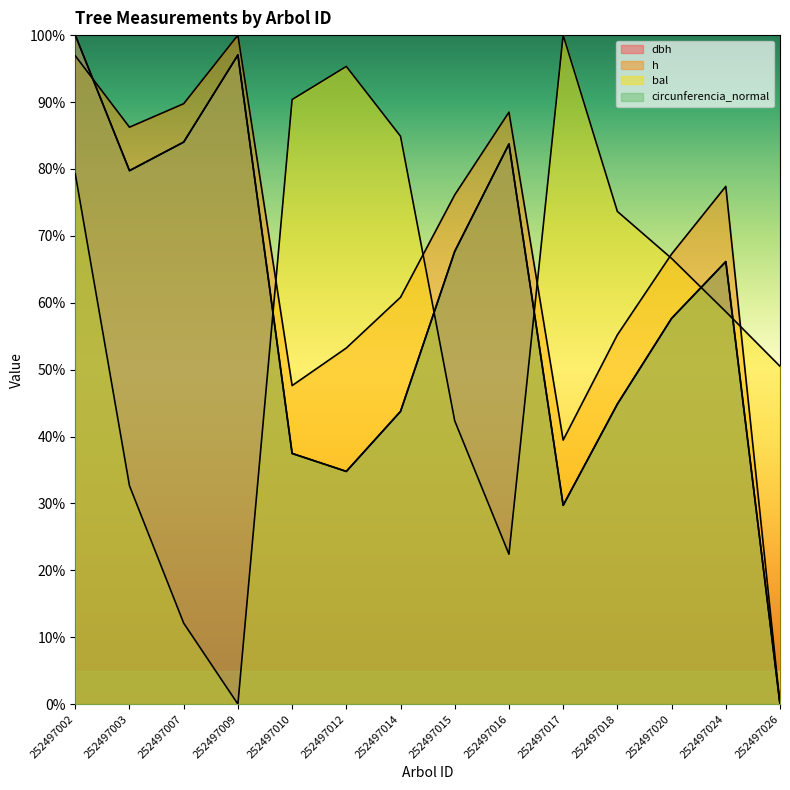

What is the difference between the maximum and minimum values in the circunferencia_normal series?

100.0